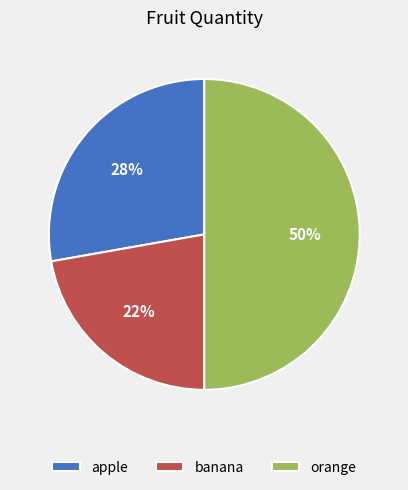

Between apple and orange, which is larger?

orange